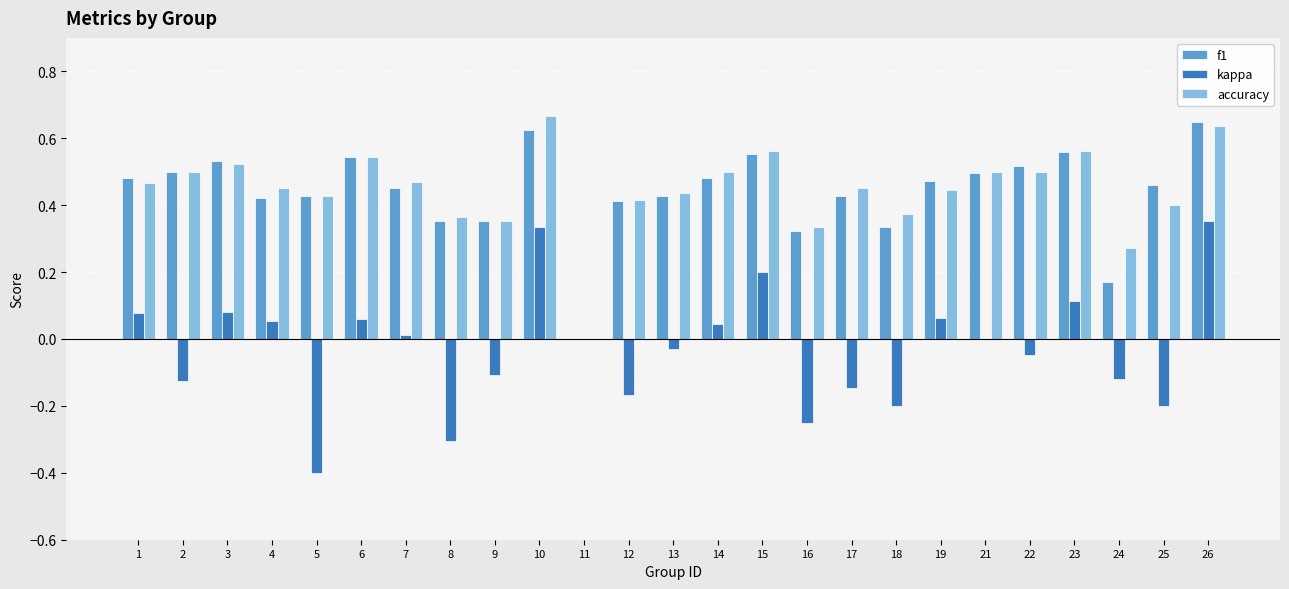

True or false: kappa has a value of -0.2 at 2.

False